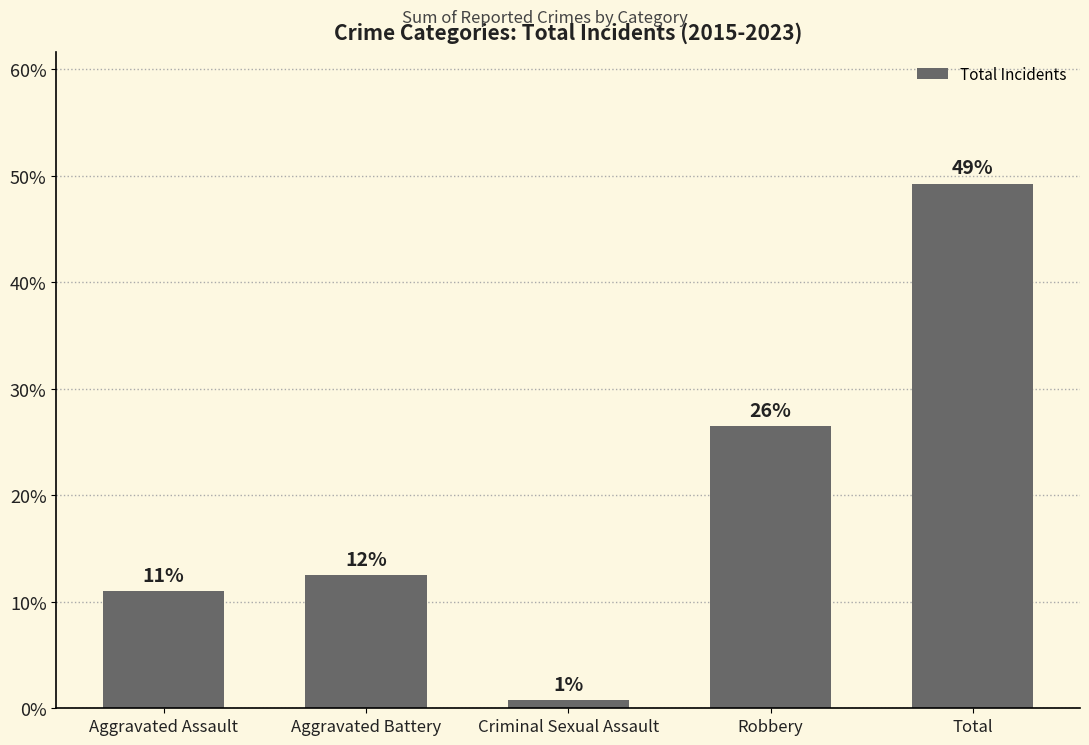

What is the label of the 4th bar from the left?

Robbery